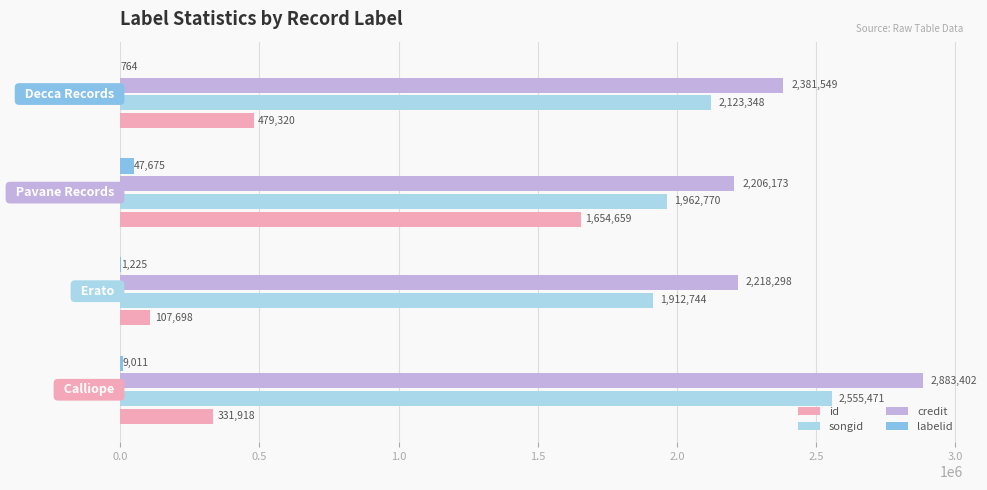

What are all the series names shown in the legend?

id, songid, credit, labelid